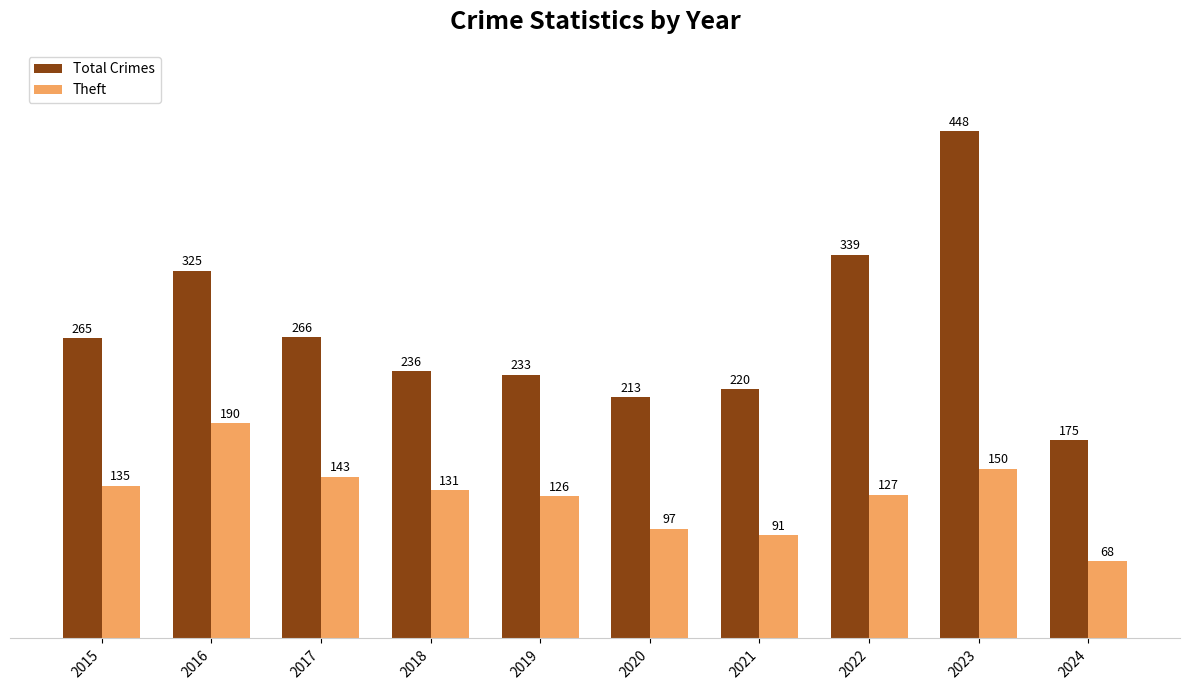

What is the average value of the Theft series?

126